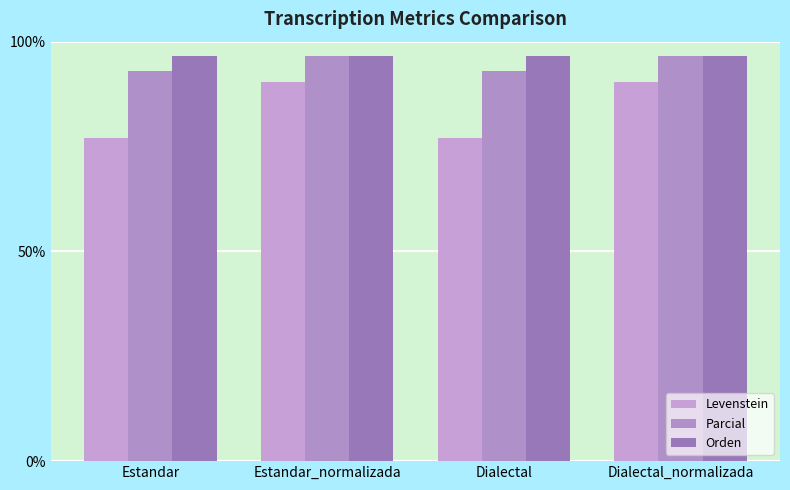

At which label does Levenstein first exceed 90?

Estandar_normalizada